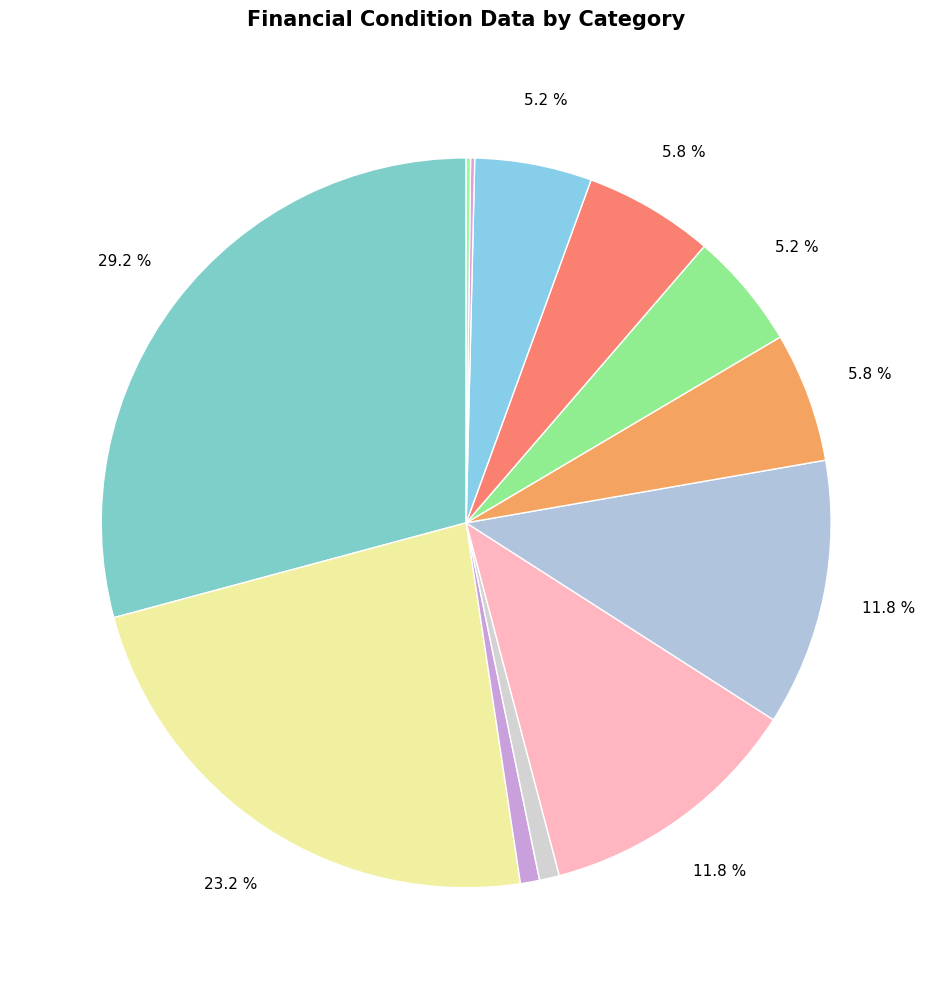

What is the smallest slice in the pie chart?

Unearned ESOP Shares (2021)